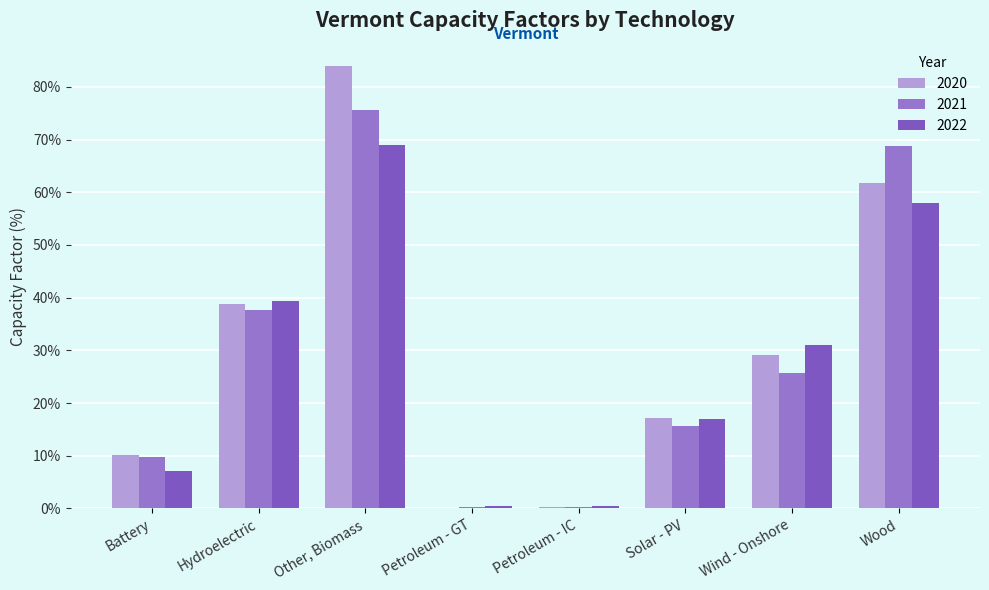

What position from the right is Solar - PV?

3